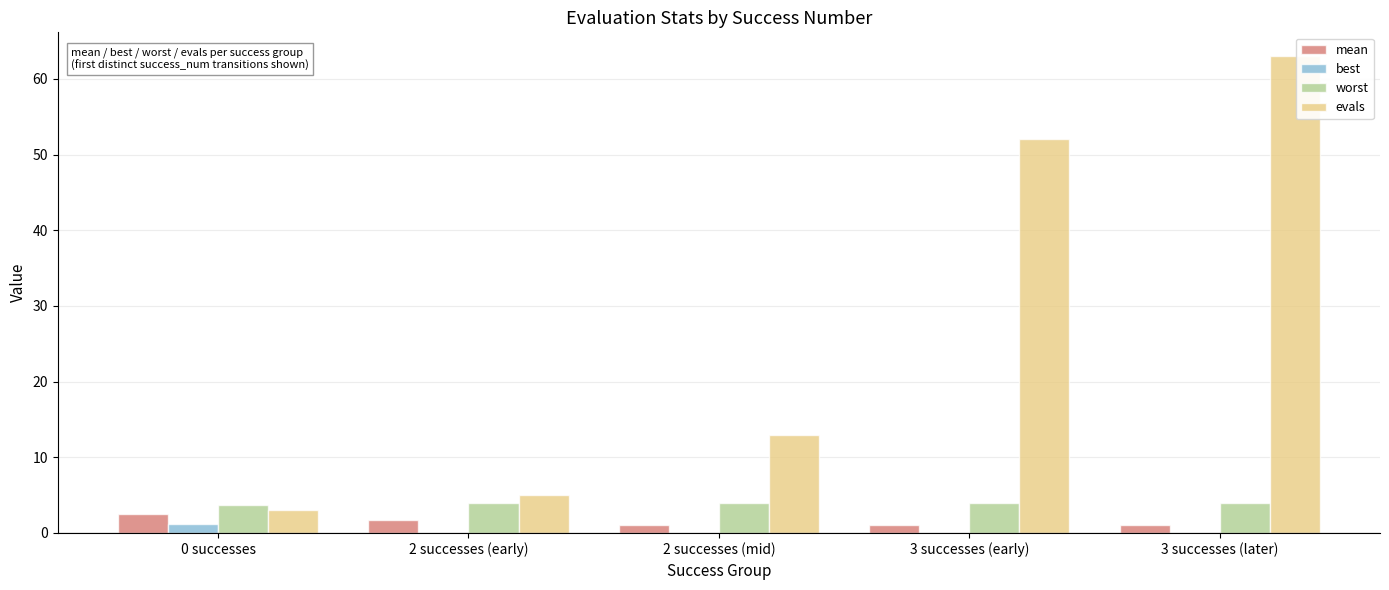

At which category does the chart reach its peak across all series?

3 successes (later)